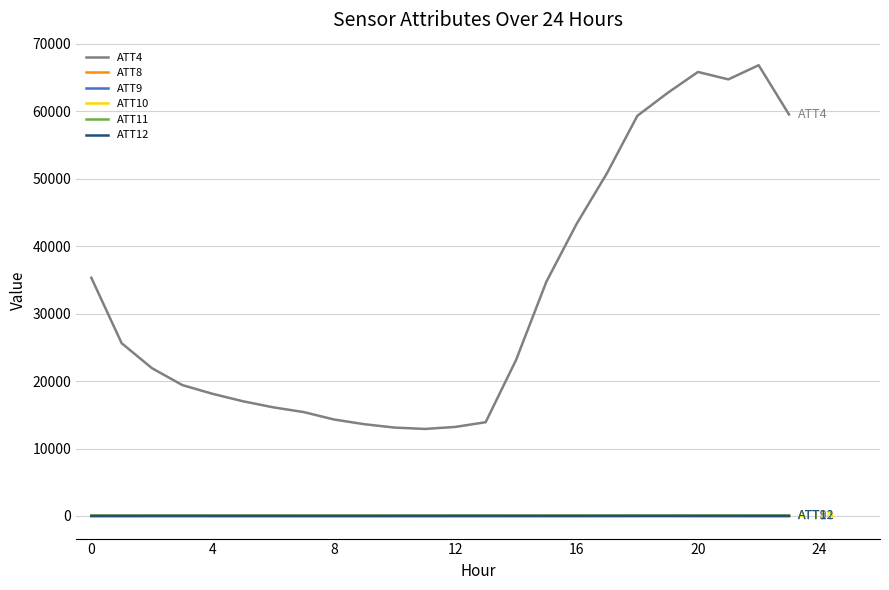

At how many categories does at least one series exceed 27103?

10